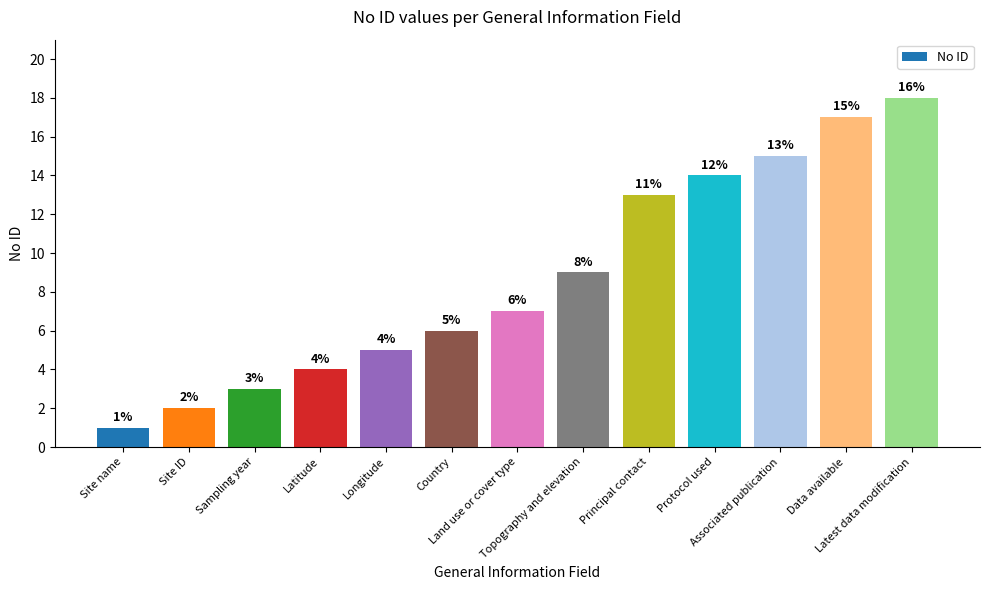

What is the label of the 12th bar from the right?

Site ID